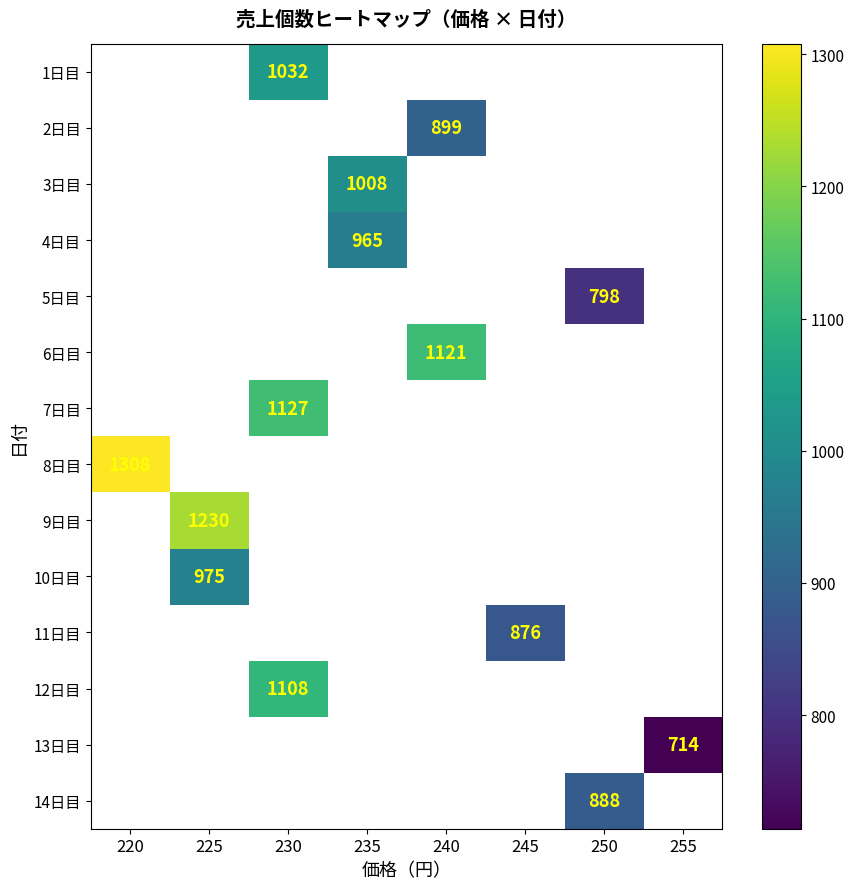

Is the value of 2日目 at 240 greater than the value of 8日目 at 220?

No